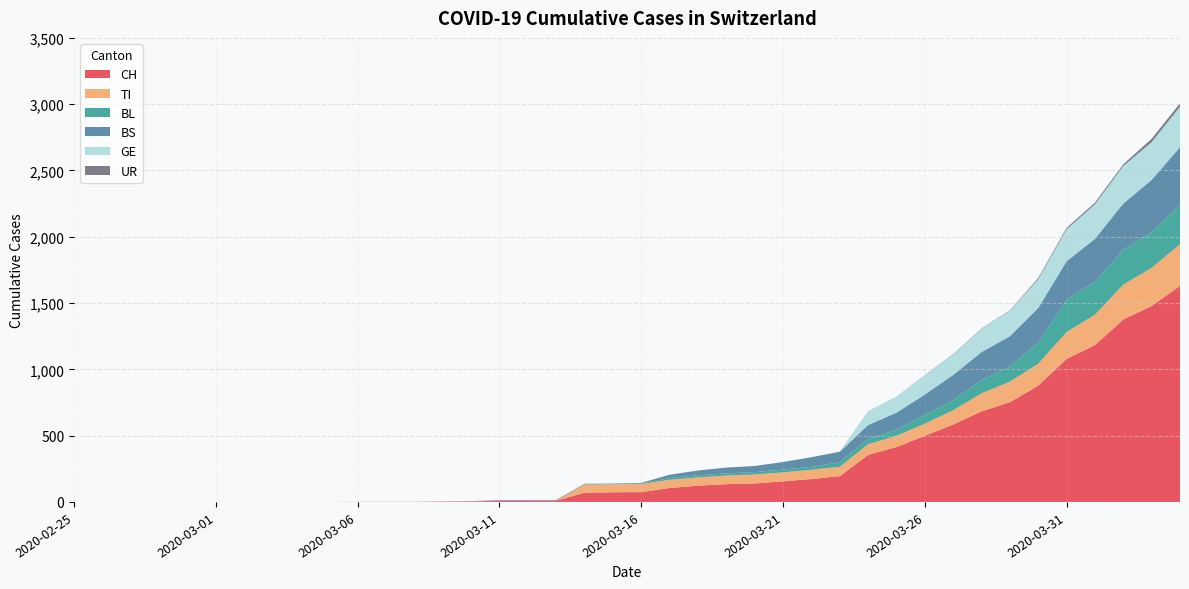

Reading right to left, what are all the values shown in this chart?

CH: 1630	1479	1376	1183	1079	877	752	683	584	499	414	355	194	173	155	140	134	123	105	74	73	70	9	9	8	4	3	1	1	1	0	0	0	0	0	0	0	0	0	0
TI: 314	287	263	229	202	165	155	136	107	91	85	80	71	70	68	67	65	62	62	61	61	61	0	0	0	0	0	0	0	0	0	0	0	0	0	0	0	0	0	0
BL: 298	266	262	249	242	158	115	100	76	65	46	40	35	21	21	18	16	16	13	5	5	2	2	2	2	2	1	0	0	0	0	0	0	0	0	0	0	0	0	0
BS: 434	397	350	323	292	263	228	211	191	155	128	105	78	73	57	46	44	36	25	4	0	4	4	4	4	0	0	0	0	0	0	0	0	0	0	0	0	0	0	0
GE: 305	284	283	260	241	216	193	175	153	144	122	103	0	0	0	0	0	0	0	0	0	0	0	0	0	0	0	0	0	0	0	0	0	0	0	0	0	0	0	0
UR: 26	26	13	13	11	9	3	3	3	2	0	1	1	0	0	0	0	0	0	0	0	0	0	0	0	0	0	0	0	0	0	0	0	0	0	0	0	0	0	0